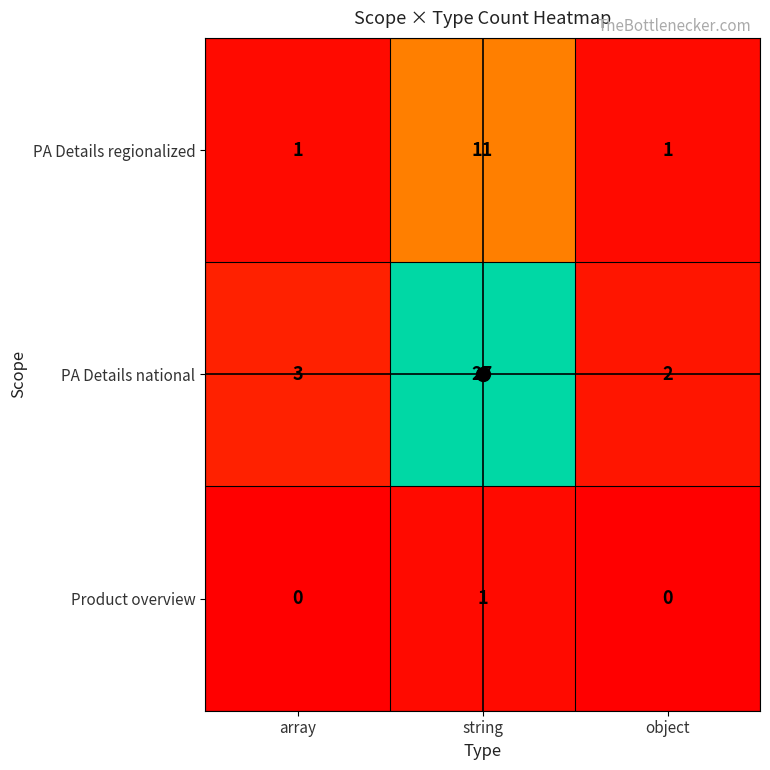

Read the PA Details national value at string, to the nearest 10.

30